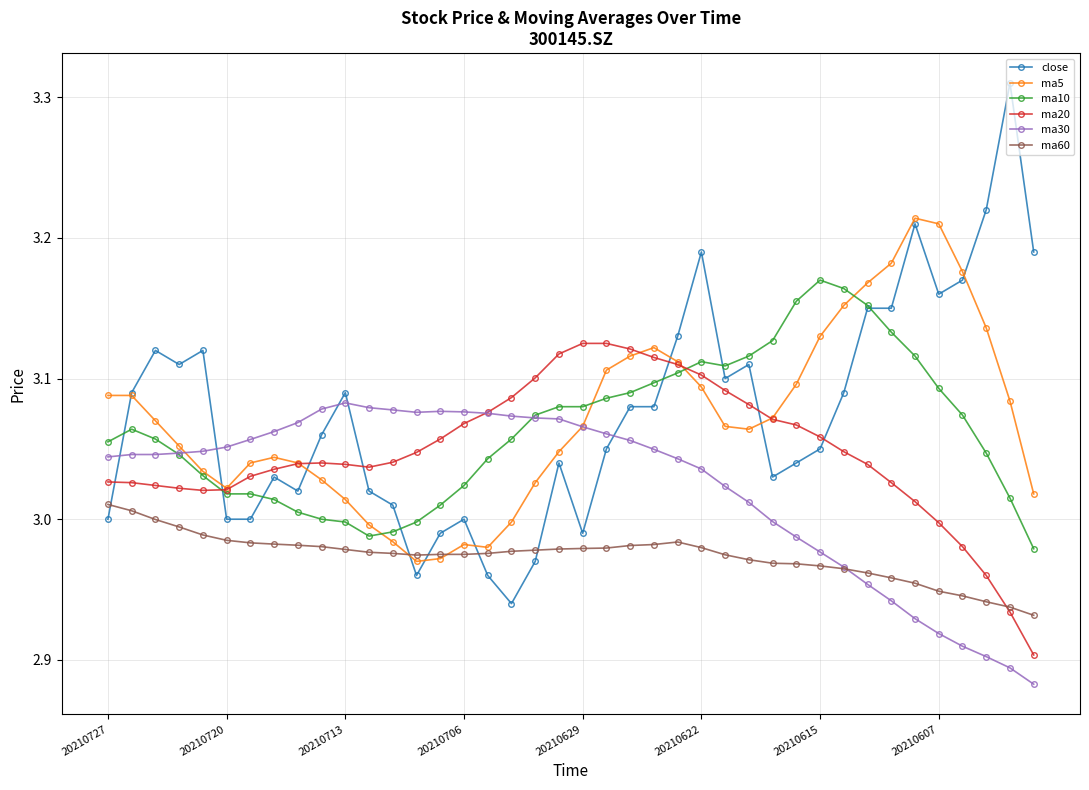

After their last crossing, which series has the higher values: ma5 or ma60?

ma5